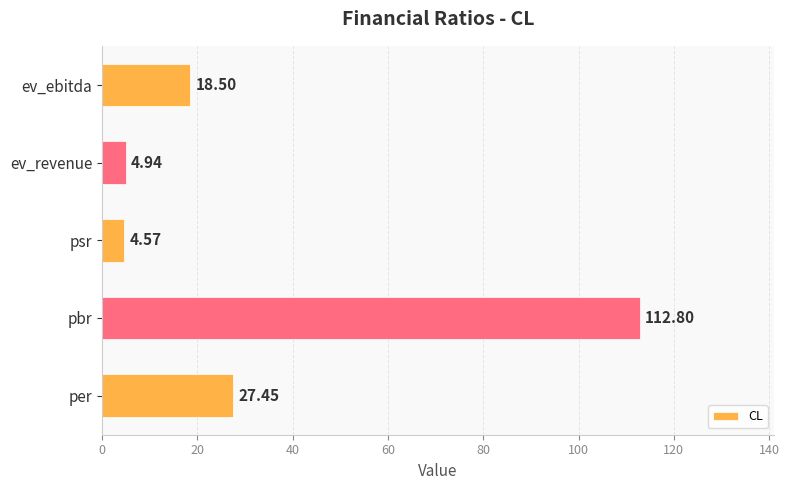

What is the average value?

33.7